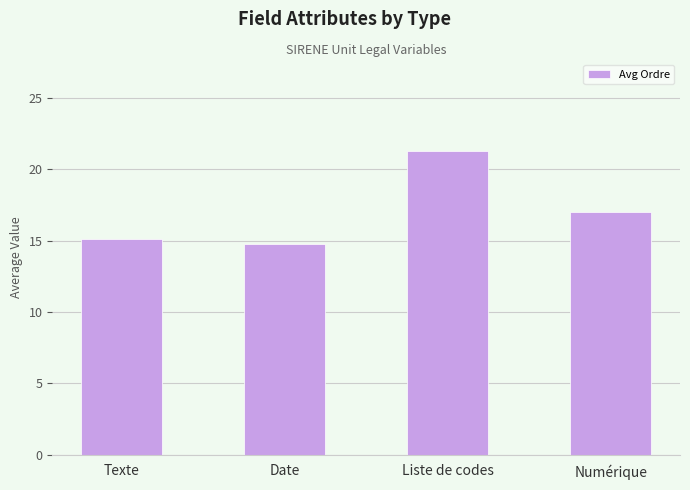

Which has a higher value, Texte or Liste de codes?

Liste de codes